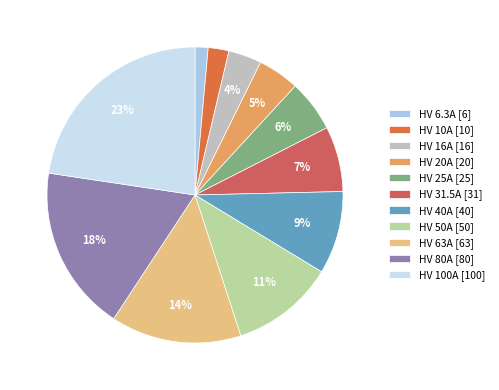

How much of the chart is everything except HV 16A?

96.4%